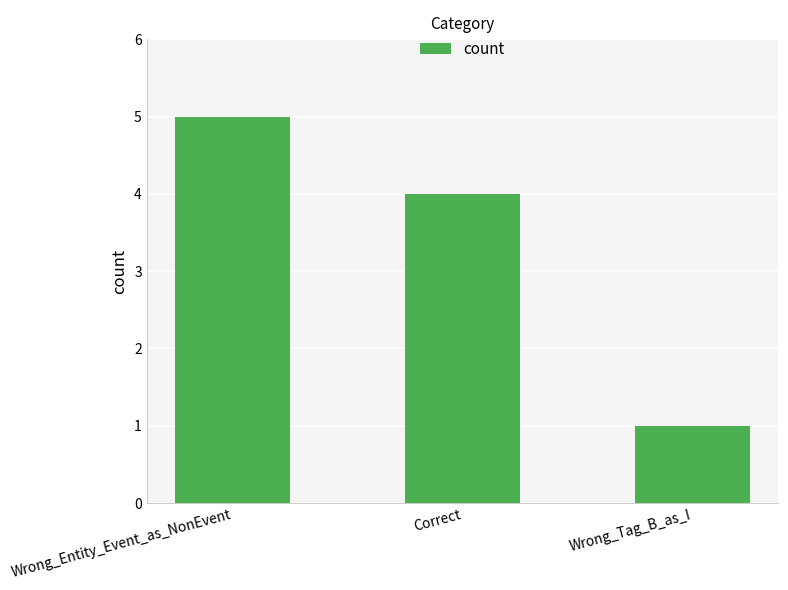

What is the difference between the values at Wrong_Tag_B_as_I and Correct?

3